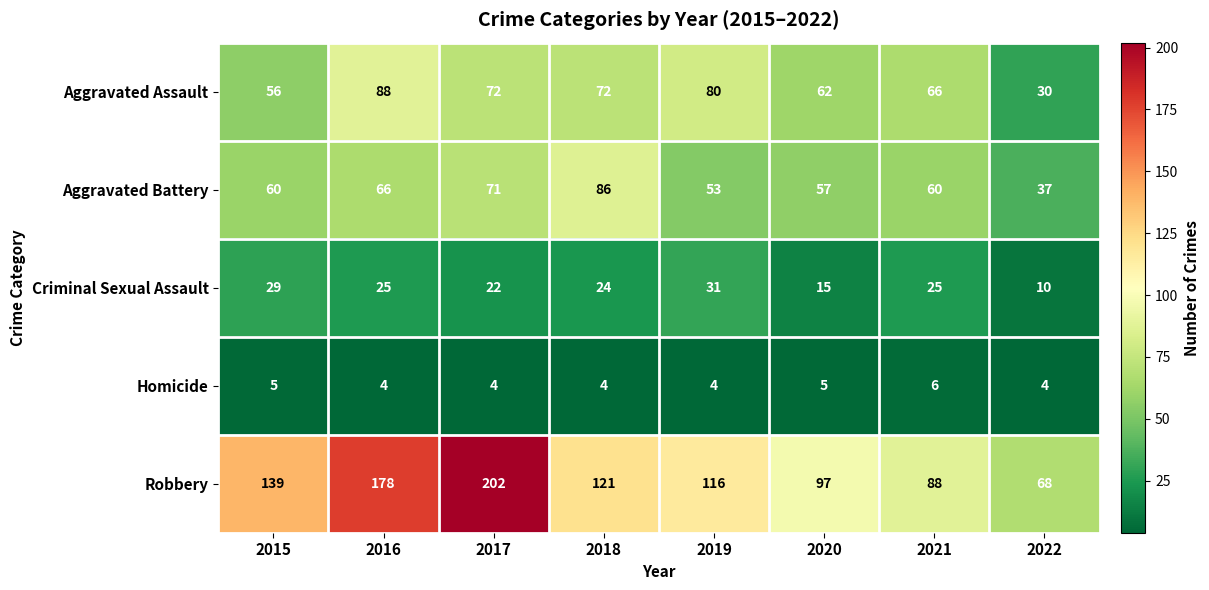

Which series has the largest range (max minus min)?

Robbery